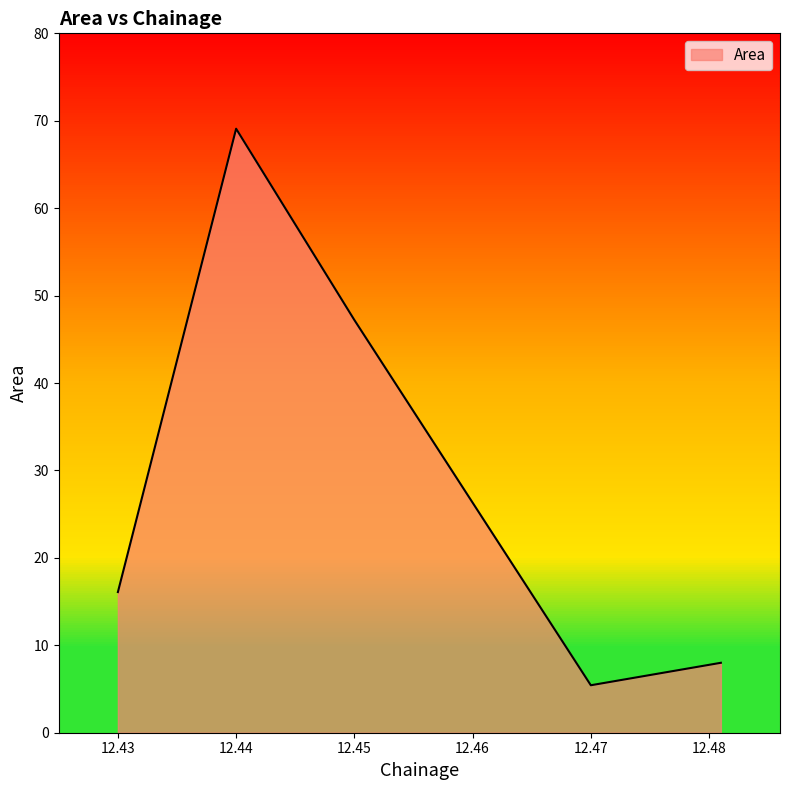

What is the average value?

29.2